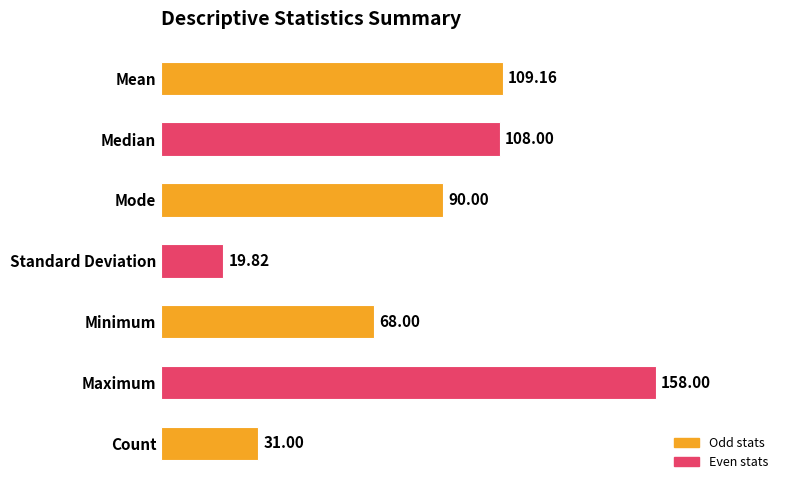

What is the difference between the maximum and minimum values?

138.2